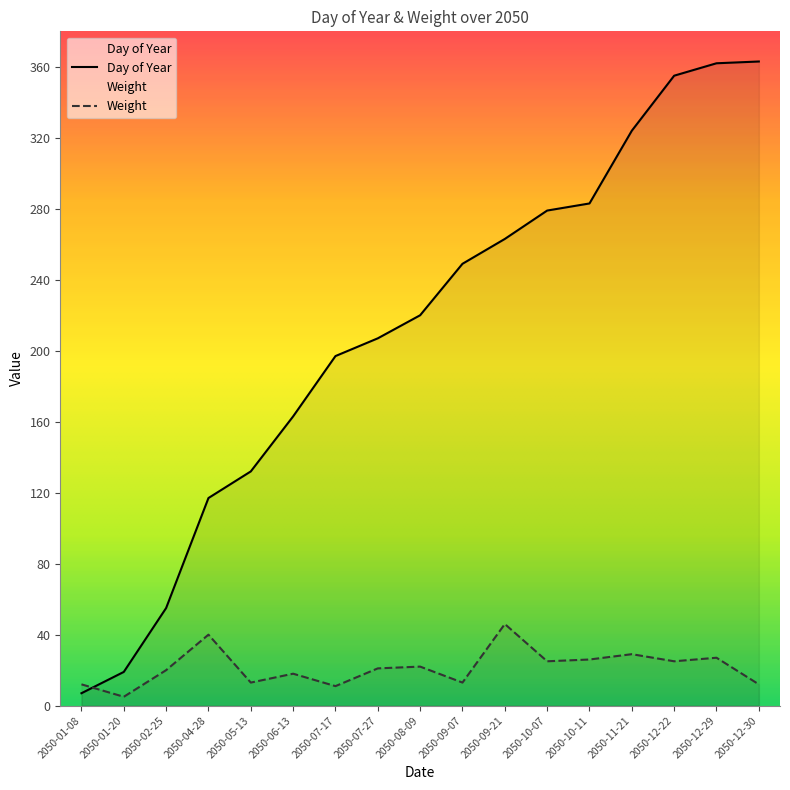

What is the maximum value for Day of Year?

363